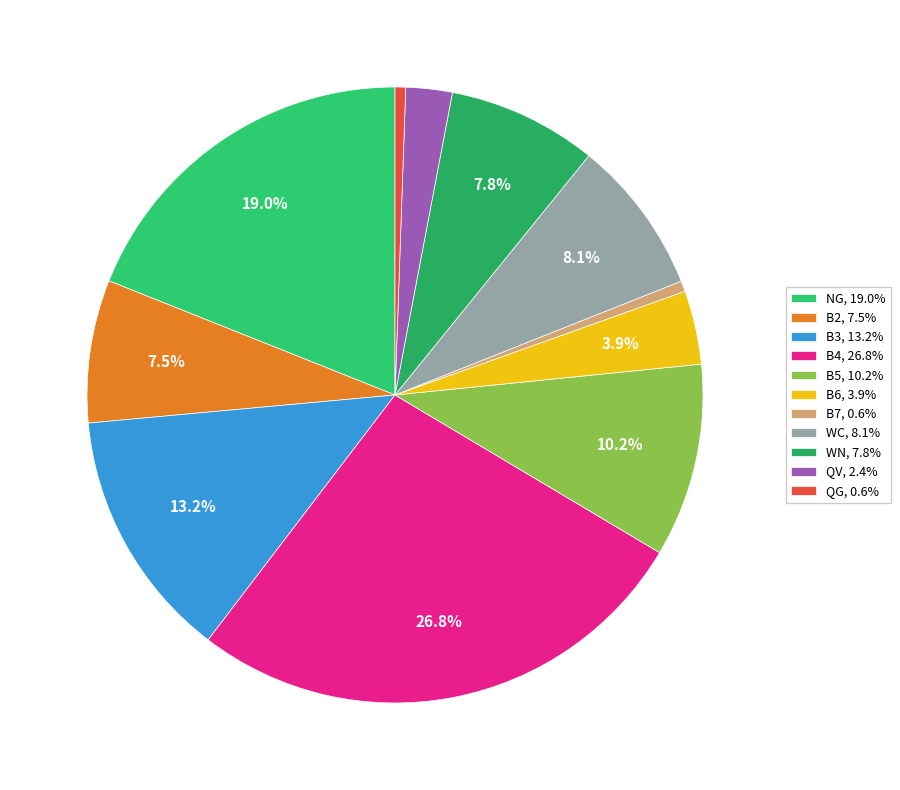

Is QG the majority of the pie?

No